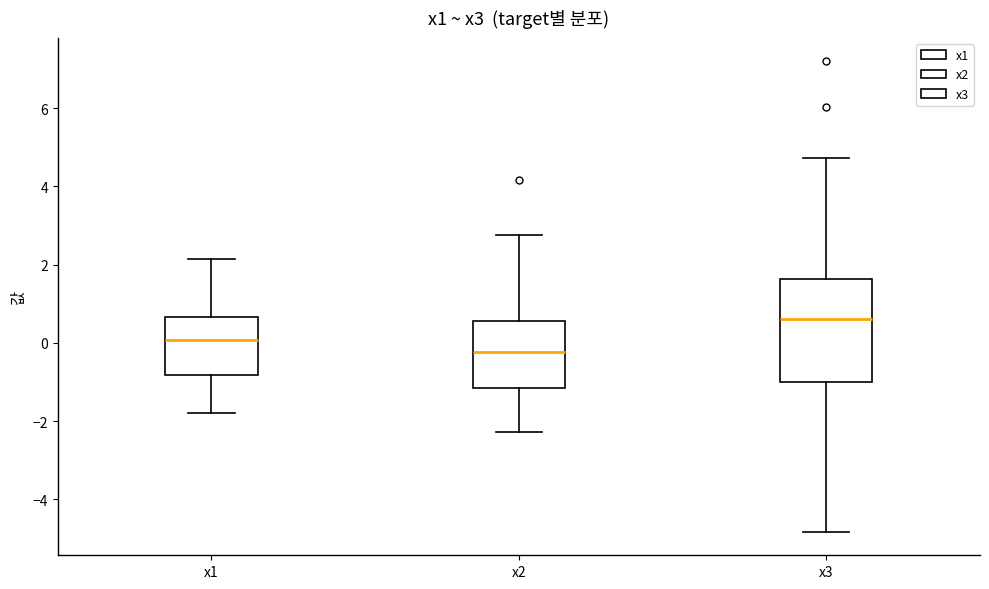

Reading left to right, read every box against the y-axis: the position of its median line, the range the box covers, and the ends of its whiskers. The values are not printed on the chart, so give them approximately, as read against the axis.

x1: median 0.0, box -0.8 to 0.6, whiskers -1.8 to 2.2
x2: median -0.2, box -1.2 to 0.6, whiskers -2.2 to 2.8
x3: median 0.6, box -1.0 to 1.6, whiskers -4.8 to 4.8